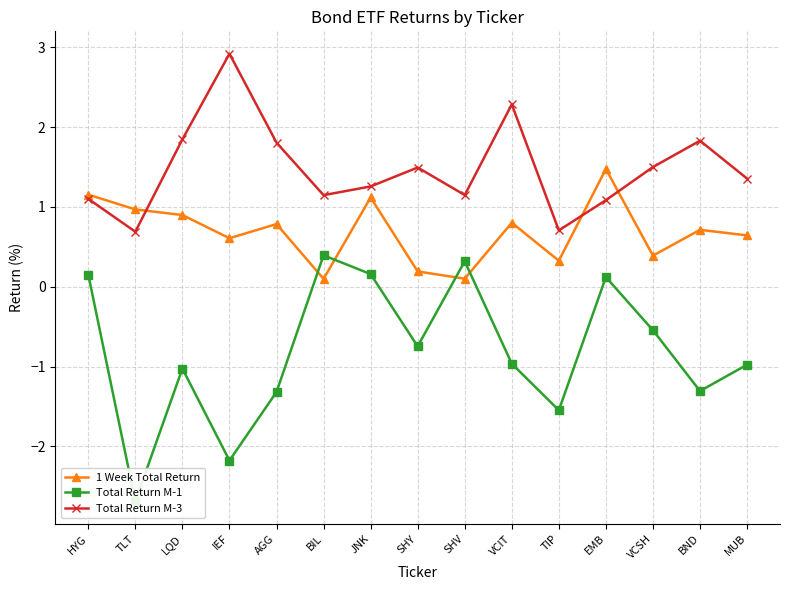

Which has a higher value, LQD or TLT?

TLT